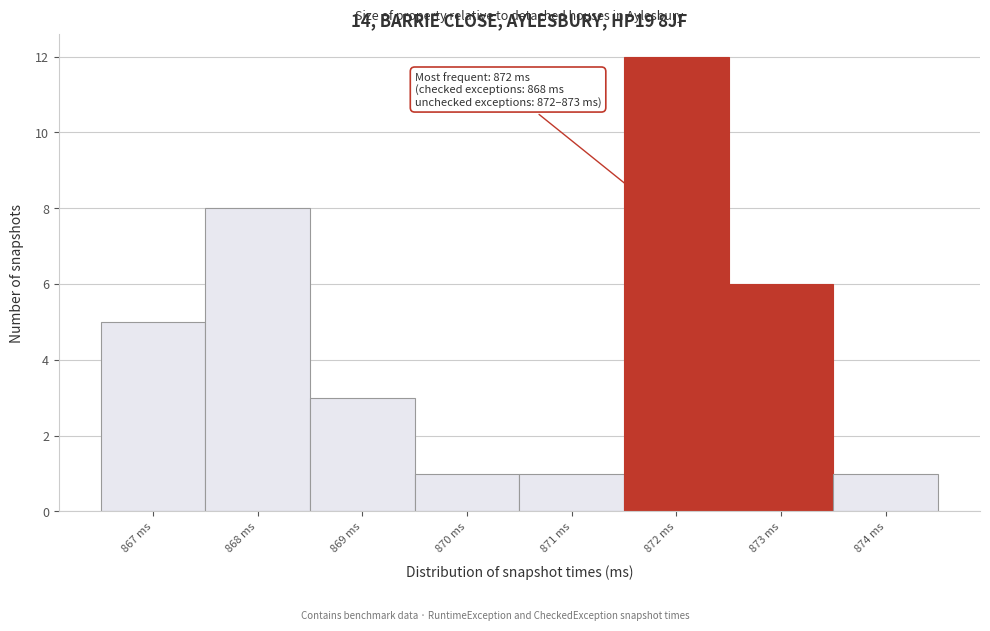

Over which range of the x-axis is the bar tallest?

871.5 to 872.5